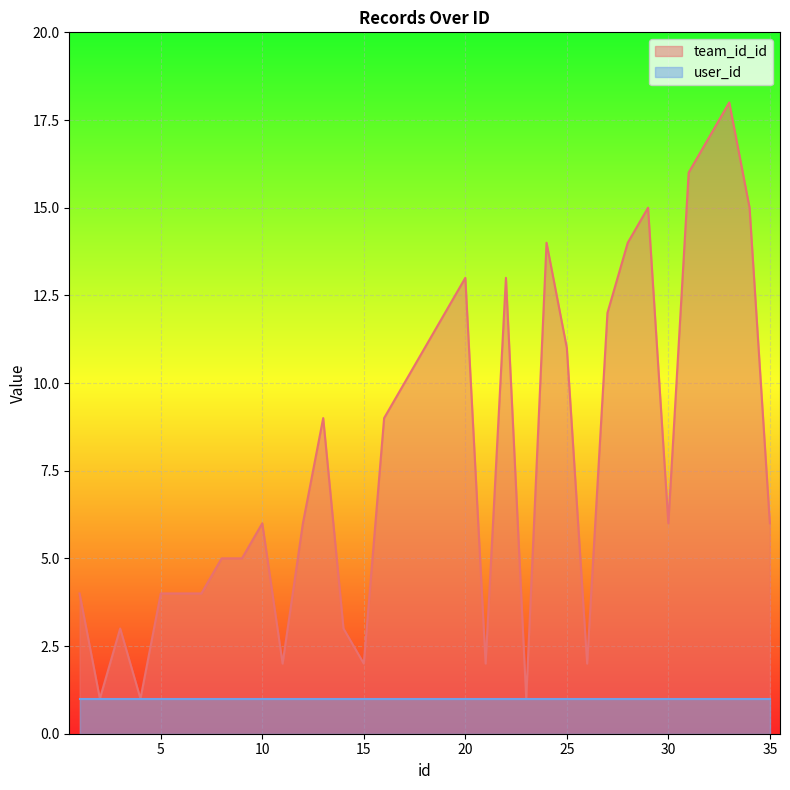

Where is the first local minimum?

2